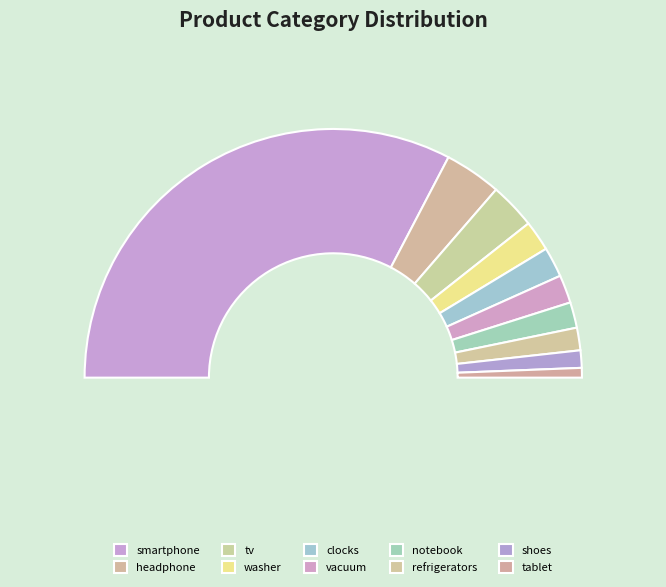

Is the sum of apparel.shoes and electronics.smartphone greater than half?

Yes